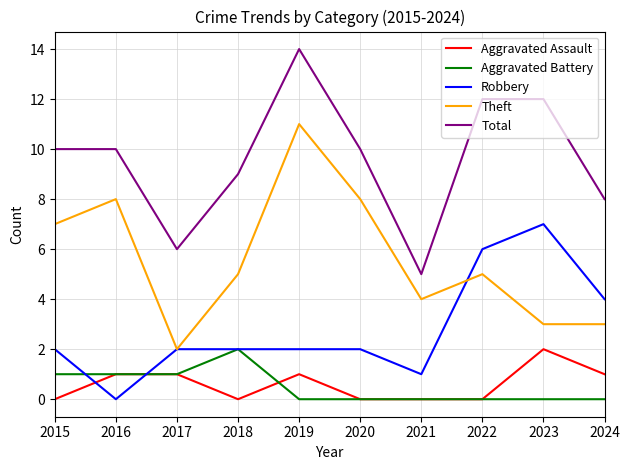

True or false: Aggravated Assault has a value of 1 at 2023.

False